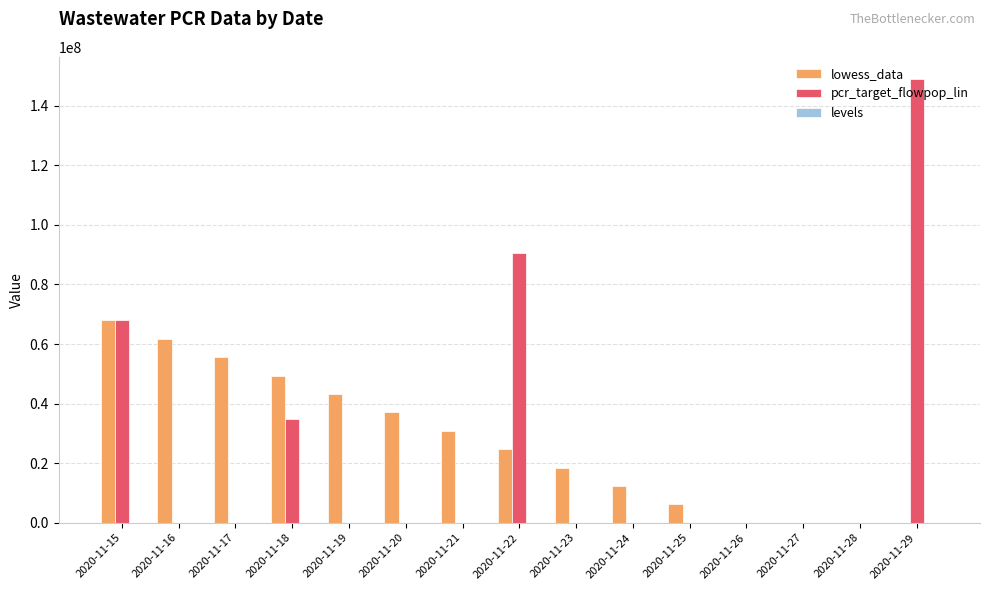

What is the spread (max minus min) of values at 2020-11-20?

37068343.5